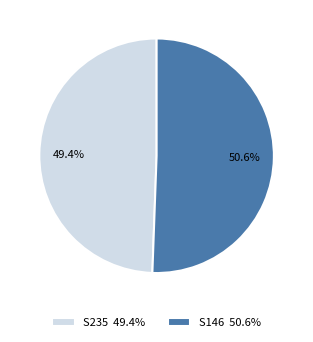

To the nearest percent, what is the difference between the largest and smallest slice percentages?

1%